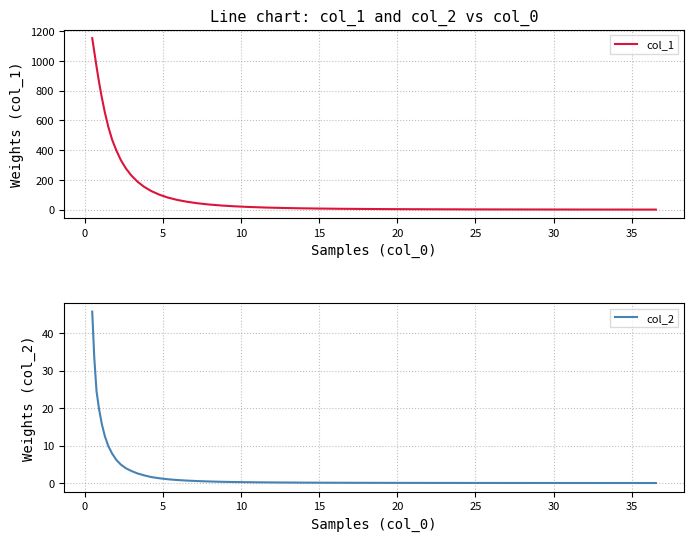

List the series in order of their overall mean, lowest first.

col_2, col_1